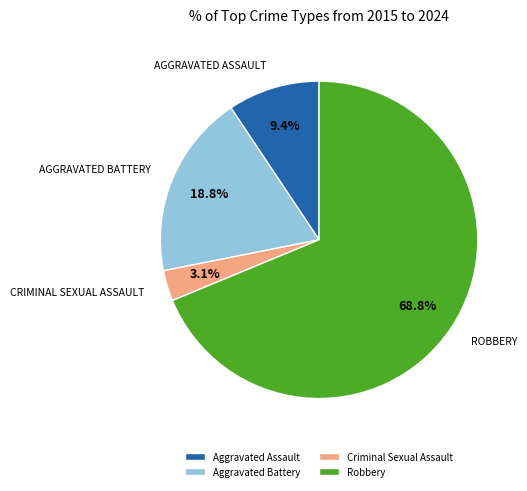

Rank the categories by value from lowest to highest.

Criminal Sexual Assault, Aggravated Assault, Aggravated Battery, Robbery